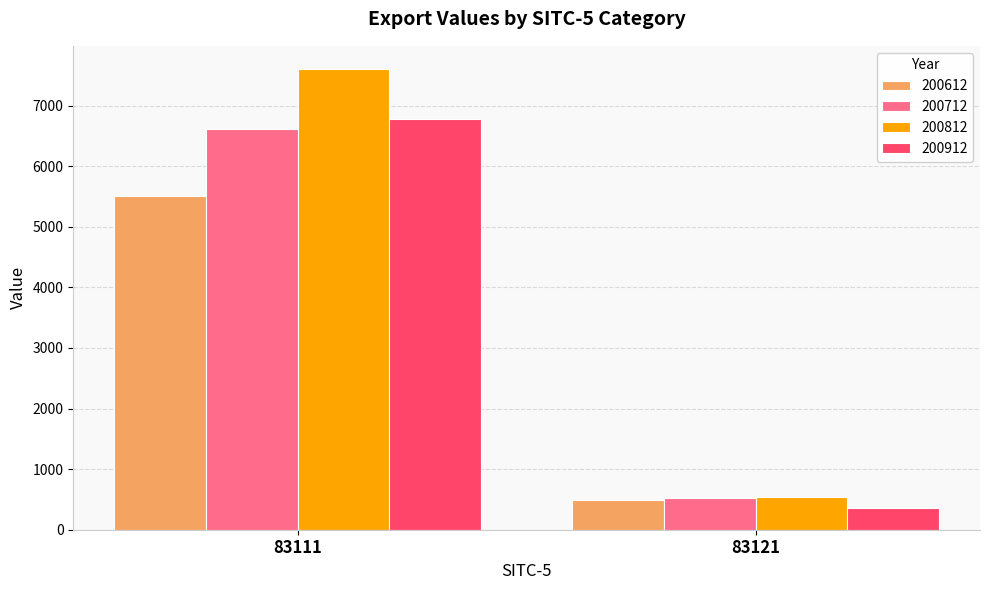

What is the difference between the maximum and minimum values in the 200912 series?

6406.6